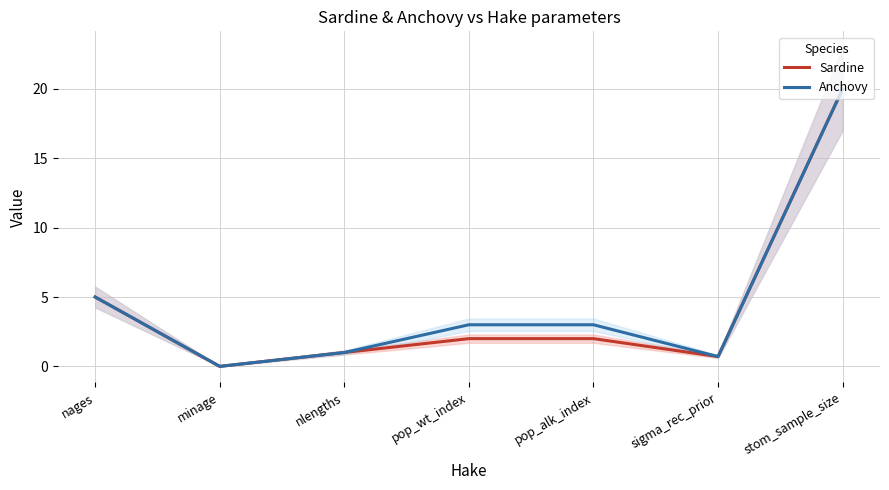

Rank the series by their average value, from lowest to highest.

Sardine, Anchovy